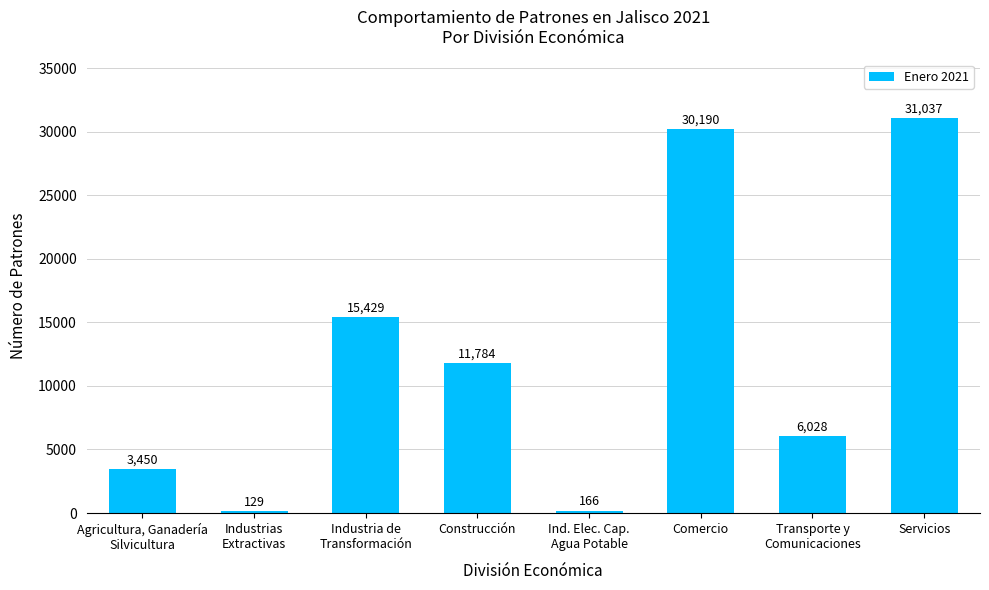

What is the difference between the second highest and minimum values?

30061